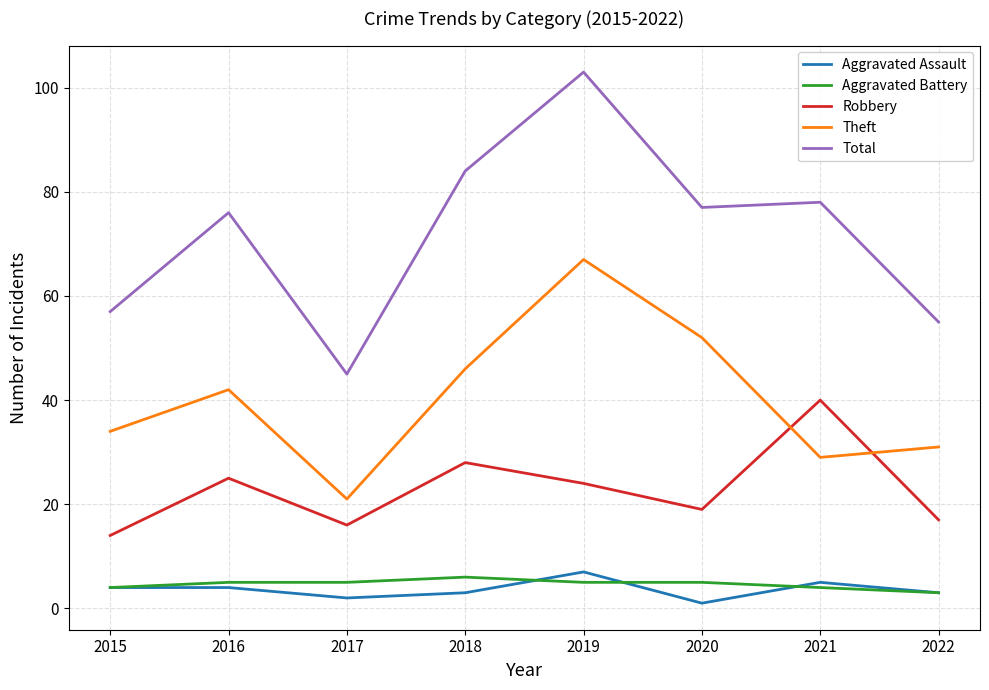

Which series has the widest spread of values?

Total